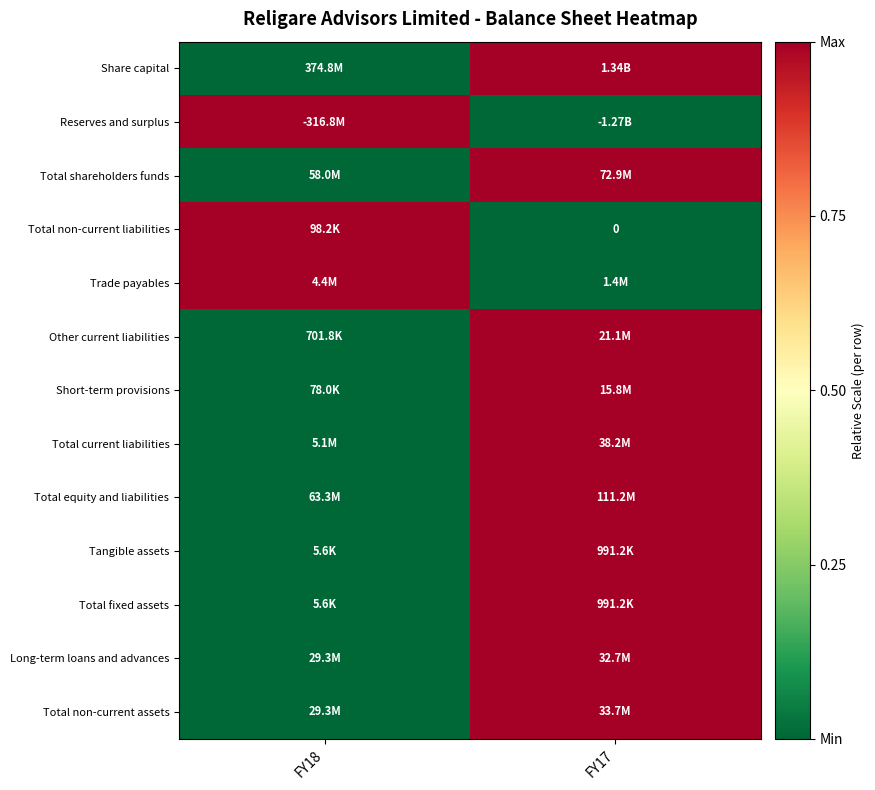

How many data points does each series have?

2